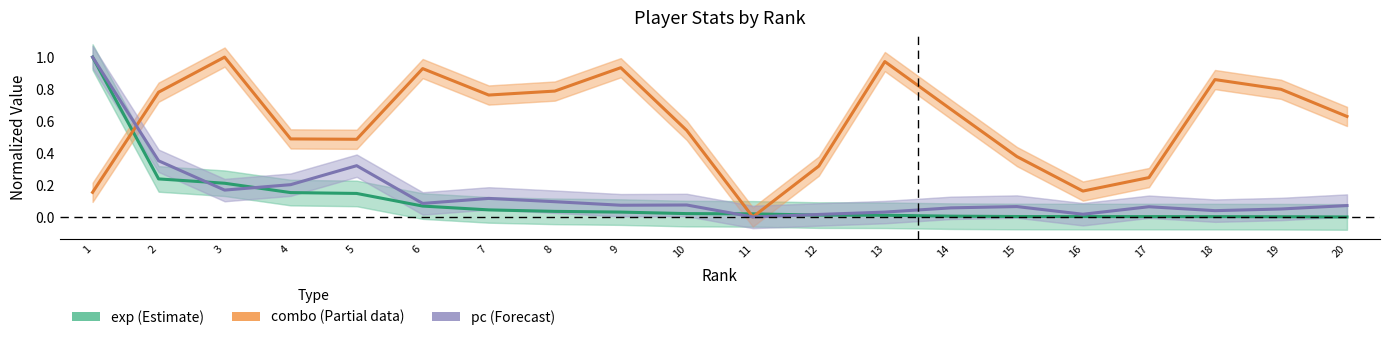

What is the average value of the exp (Estimate) series?

0.1